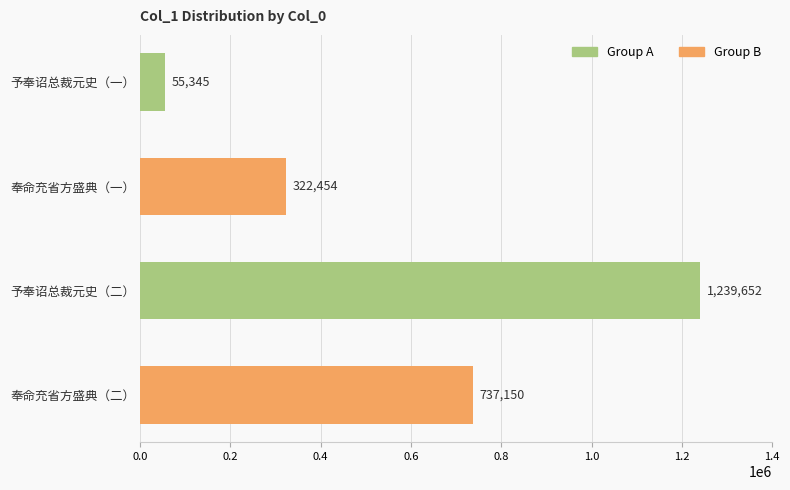

Reading top to bottom, list all the values displayed in this chart.

予奉诏总裁元史（一）=55345	奉命充省方盛典（一）=322454	予奉诏总裁元史（二）=1239652	奉命充省方盛典（二）=737150